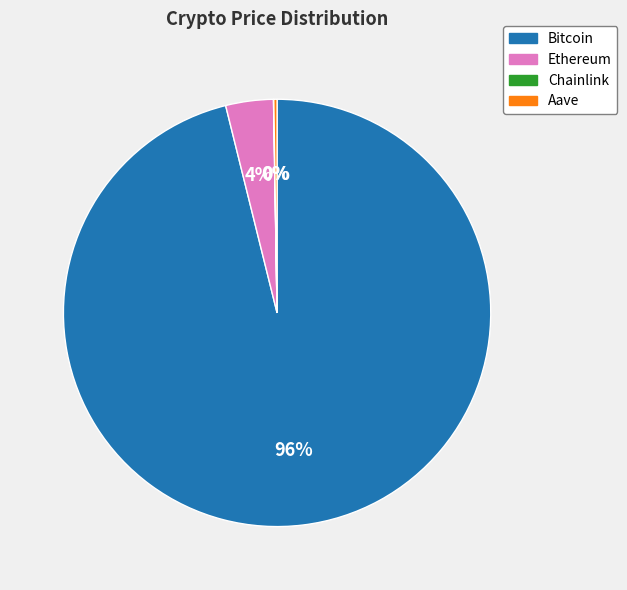

Combined, do Bitcoin and Ethereum account for over 50%?

Yes